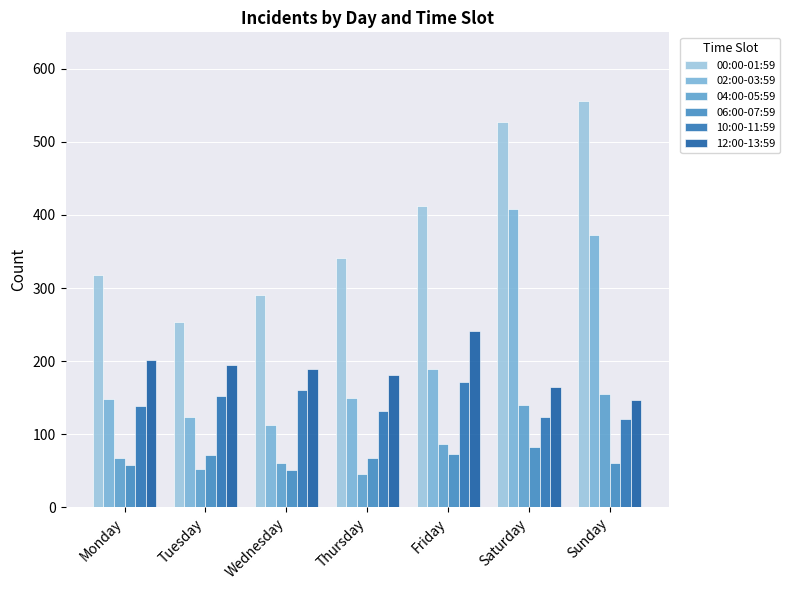

What is the difference between the maximum and minimum values in the 00:00-01:59 series?

302